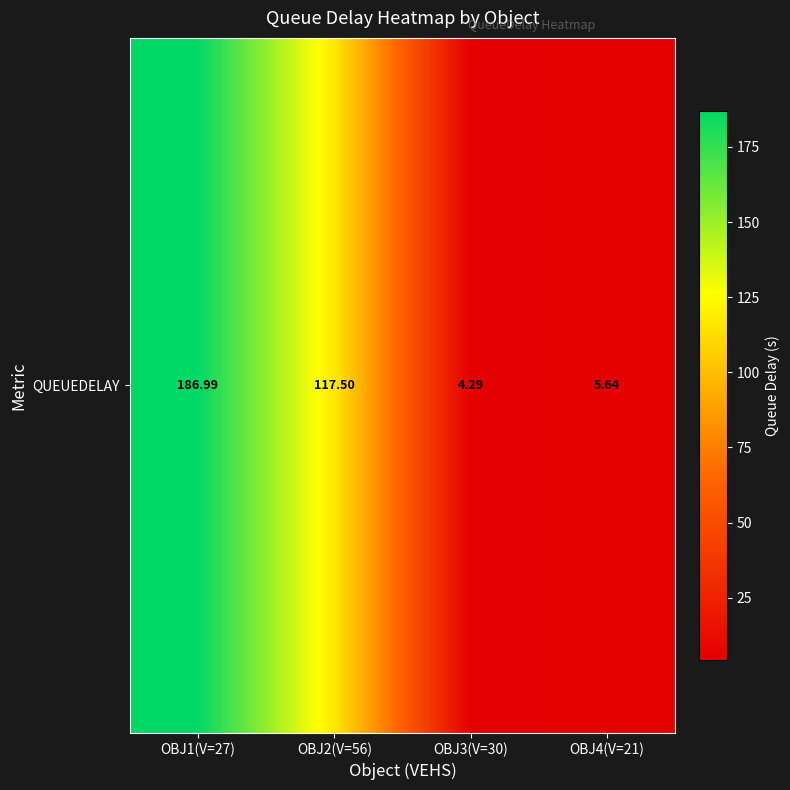

Reading left to right, transcribe all the data shown in this chart.

OBJ1(V=27)=187.0	OBJ2(V=56)=117.5	OBJ3(V=30)=4.3	OBJ4(V=21)=5.6